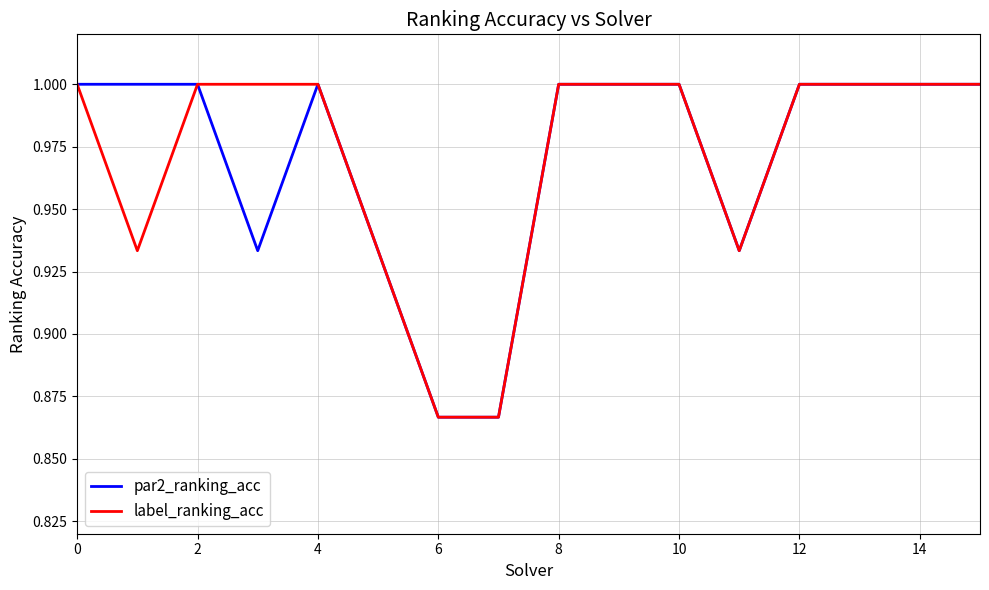

What is the sum of all par2_ranking_acc values?

15.5